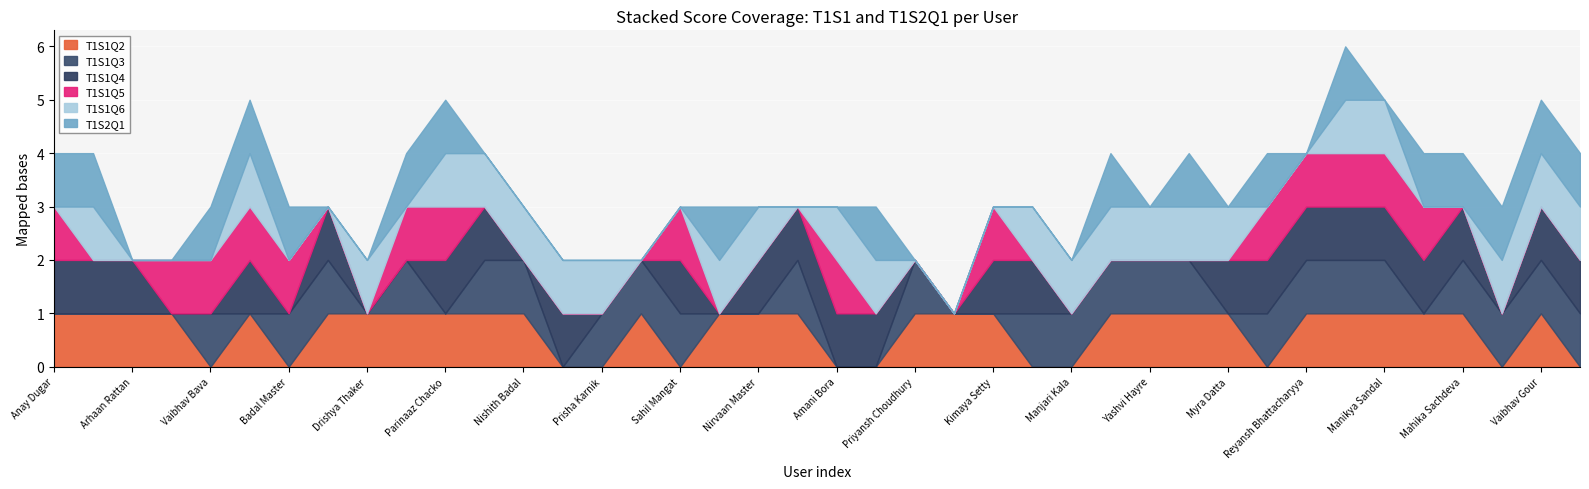

What is the label of the 18th point from the left?

Krish Sharma